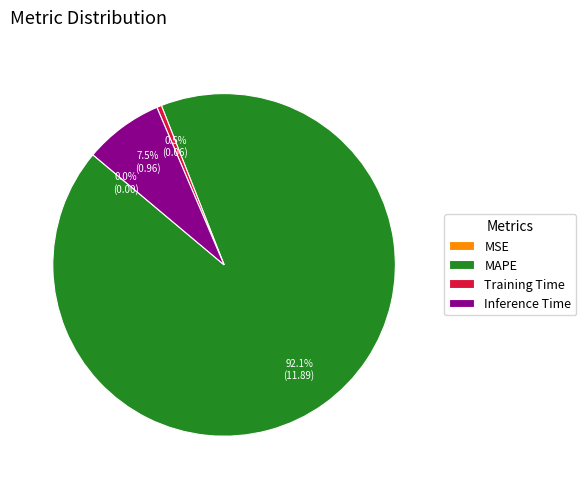

Between Training Time and MAPE, which is larger?

MAPE